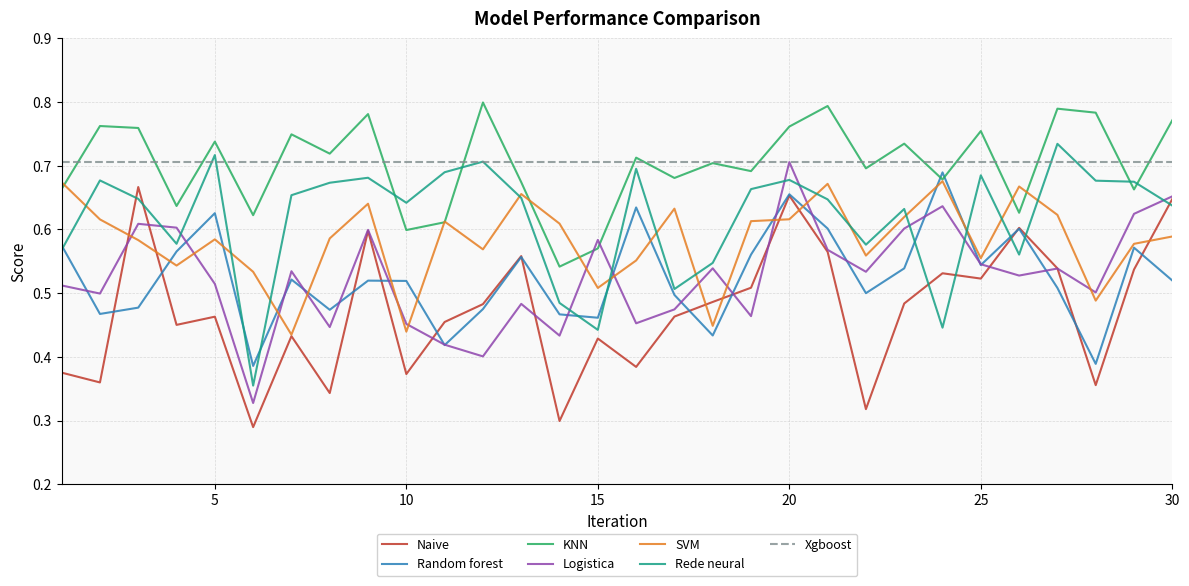

How many interior local peaks does the Logistica series have?

9